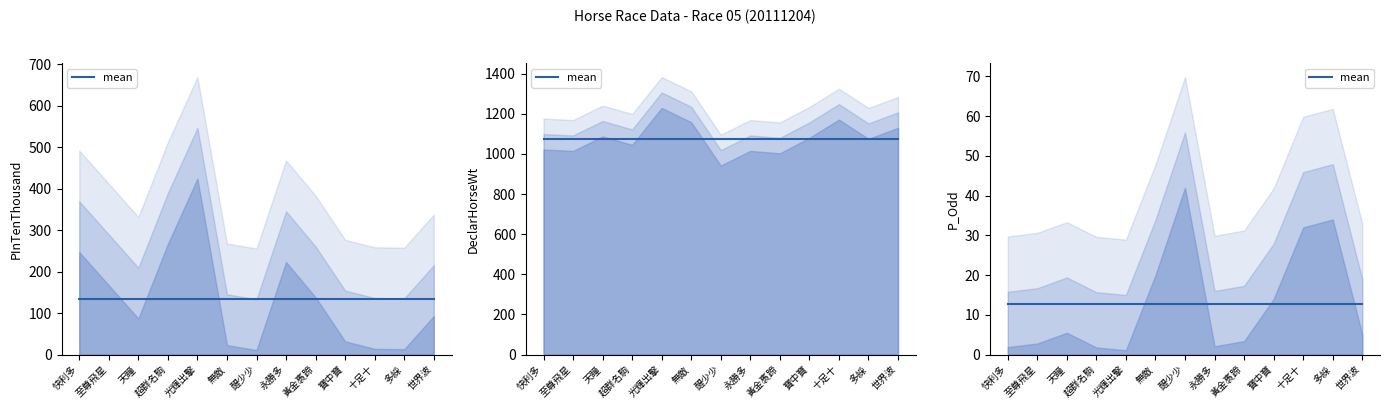

Which series has the widest spread of values?

PInTenThousand